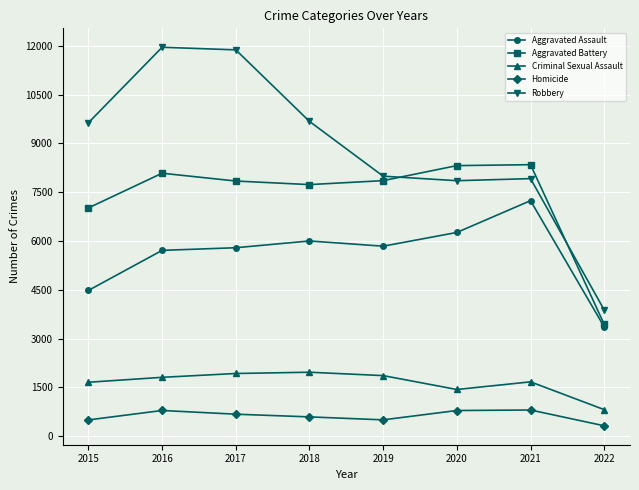

What is the total value across all series at 2021?

25976